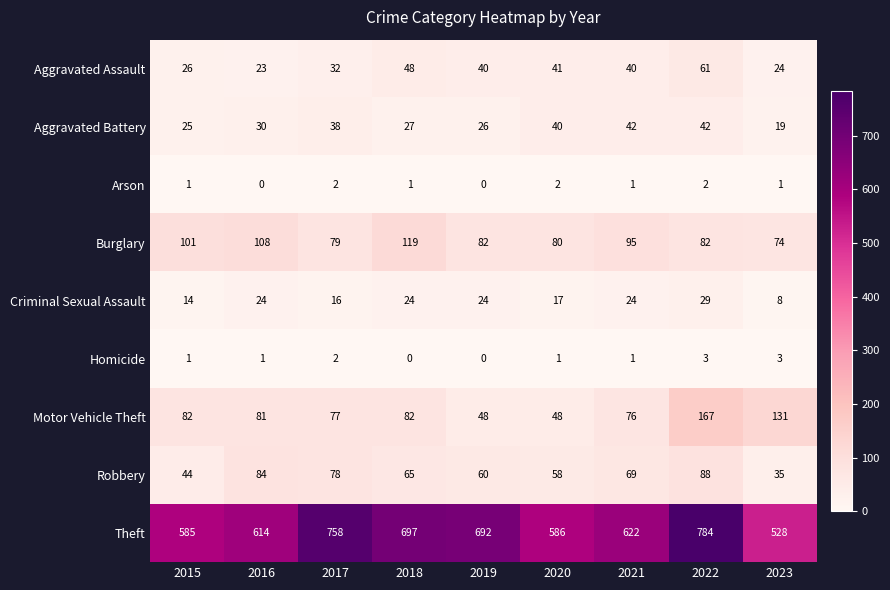

Which series changed the most between 2015 and 2016?

Robbery